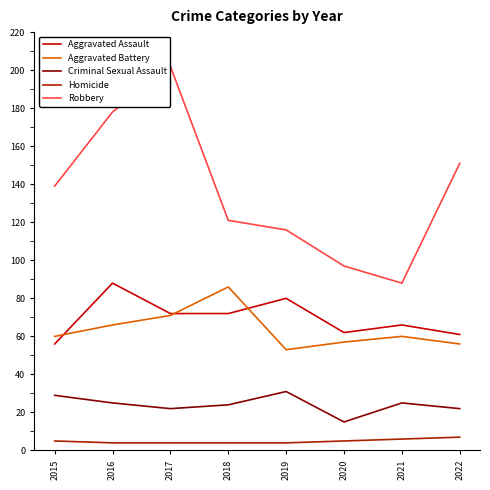

The value of Criminal Sexual Assault at 2016 is 38. True or false?

False